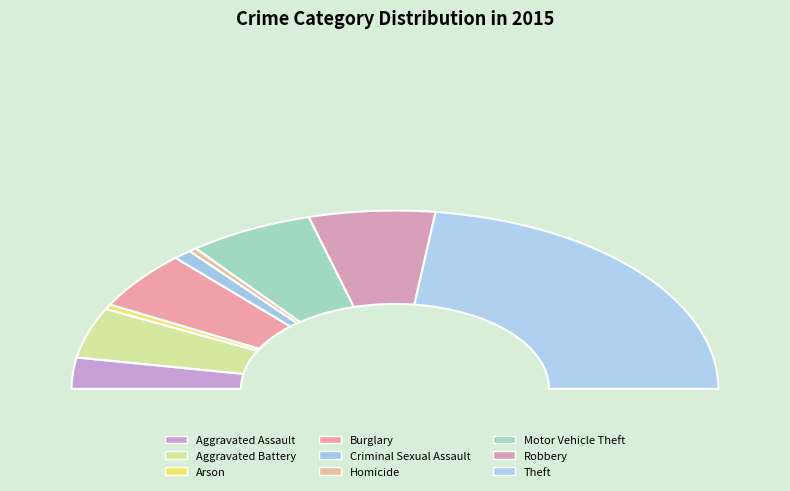

To the nearest percent, what portion does Arson represent?

1%